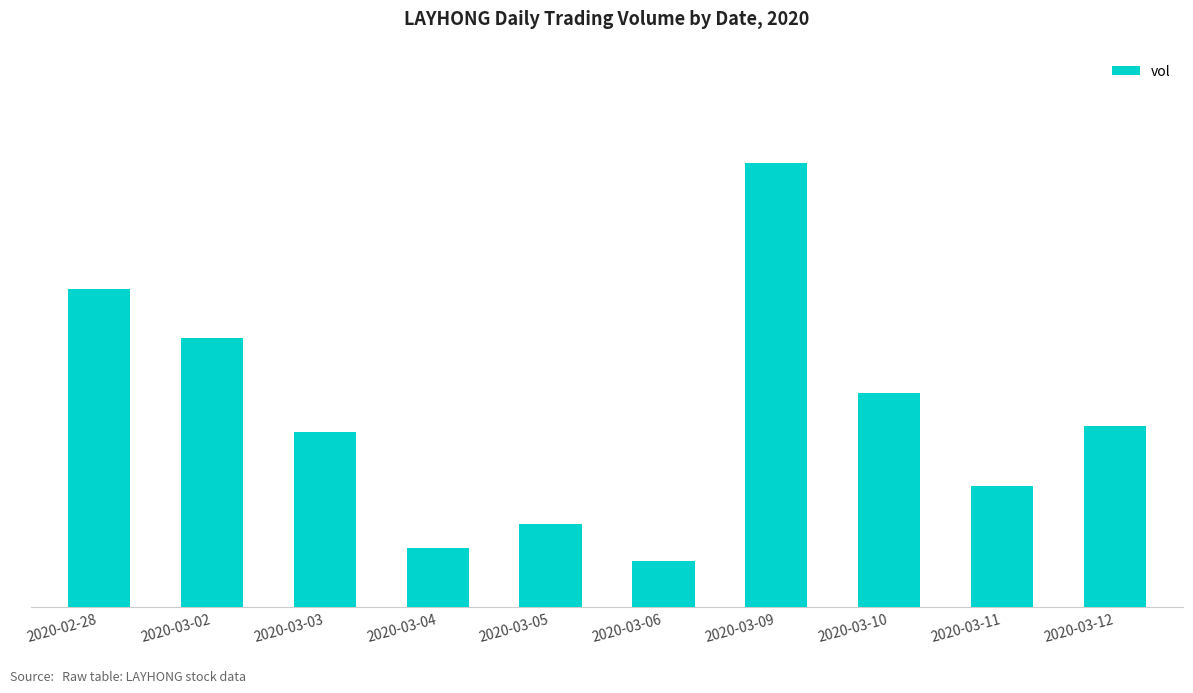

List the labels in order of value, smallest first.

2020-03-06, 2020-03-04, 2020-03-05, 2020-03-11, 2020-03-03, 2020-03-12, 2020-03-10, 2020-03-02, 2020-02-28, 2020-03-09